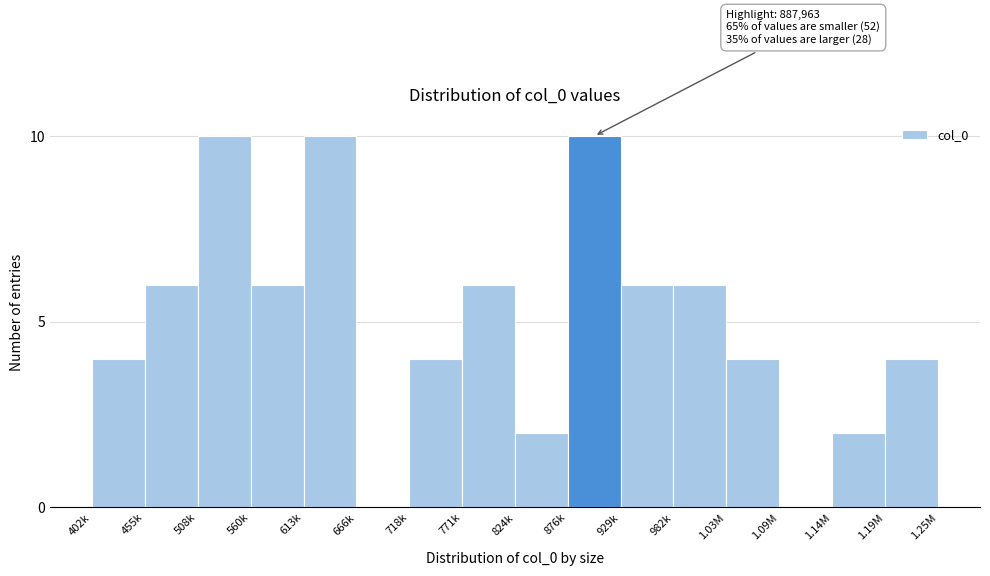

Reading left to right, transcribe all the data shown in this chart.

402k=4	455k=6	508k=10	560k=6	613k=10	666k=0	718k=4	771k=6	824k=2	876k=10	929k=6	982k=6	1.03M=4	1.09M=0	1.14M=2	1.19M=4